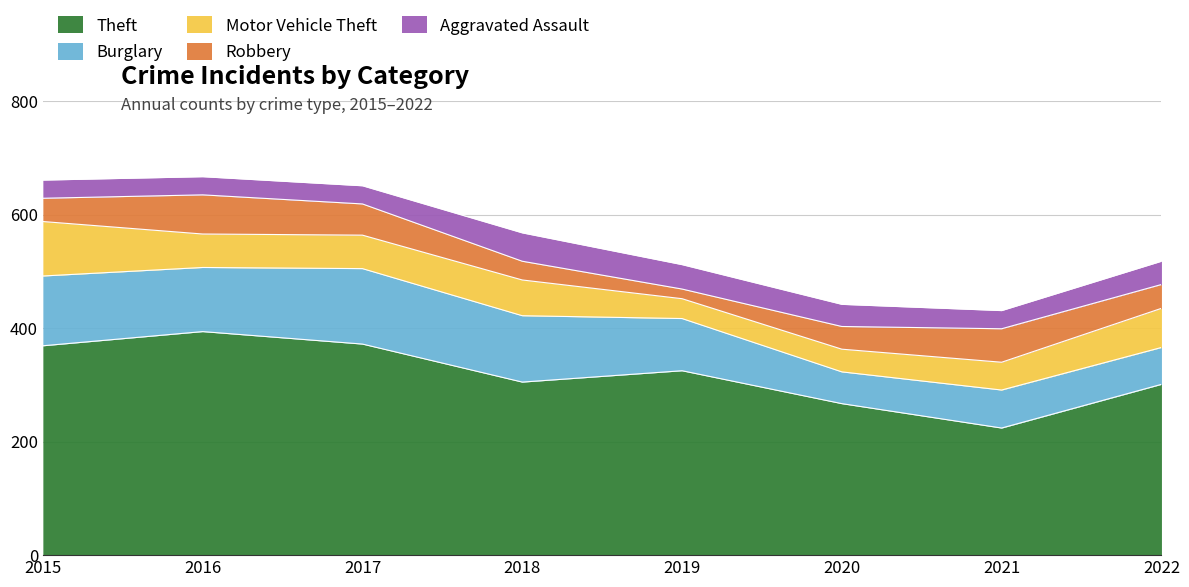

The Motor Vehicle Theft series shows 22 at 2019. True or false?

False